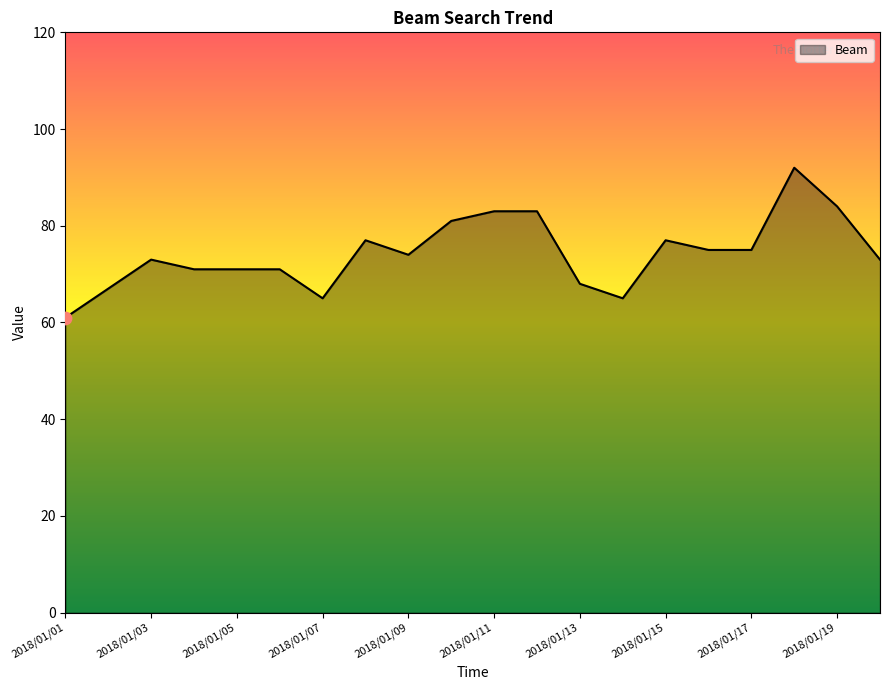

What is the difference between the maximum and minimum values?

31